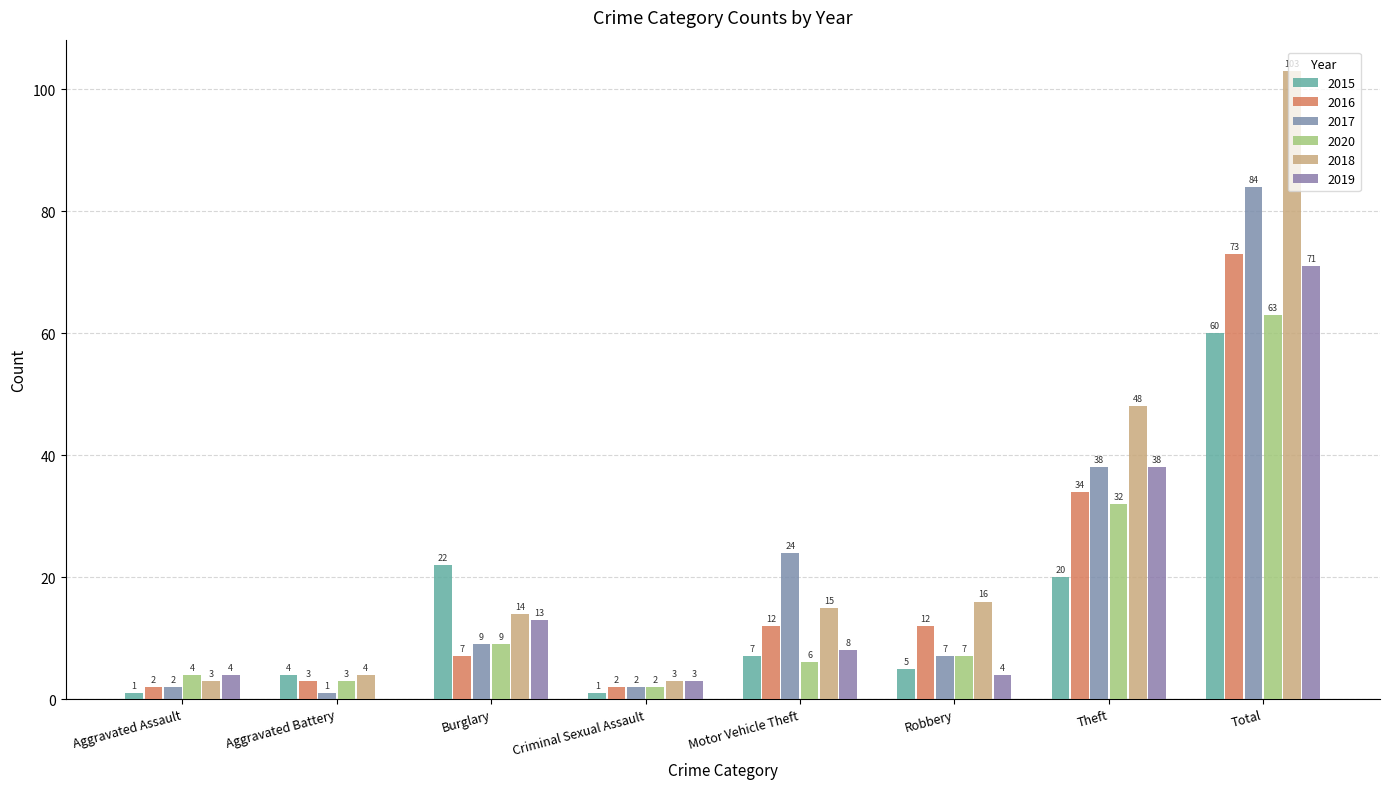

At which label does 2015 first exceed 7?

Burglary